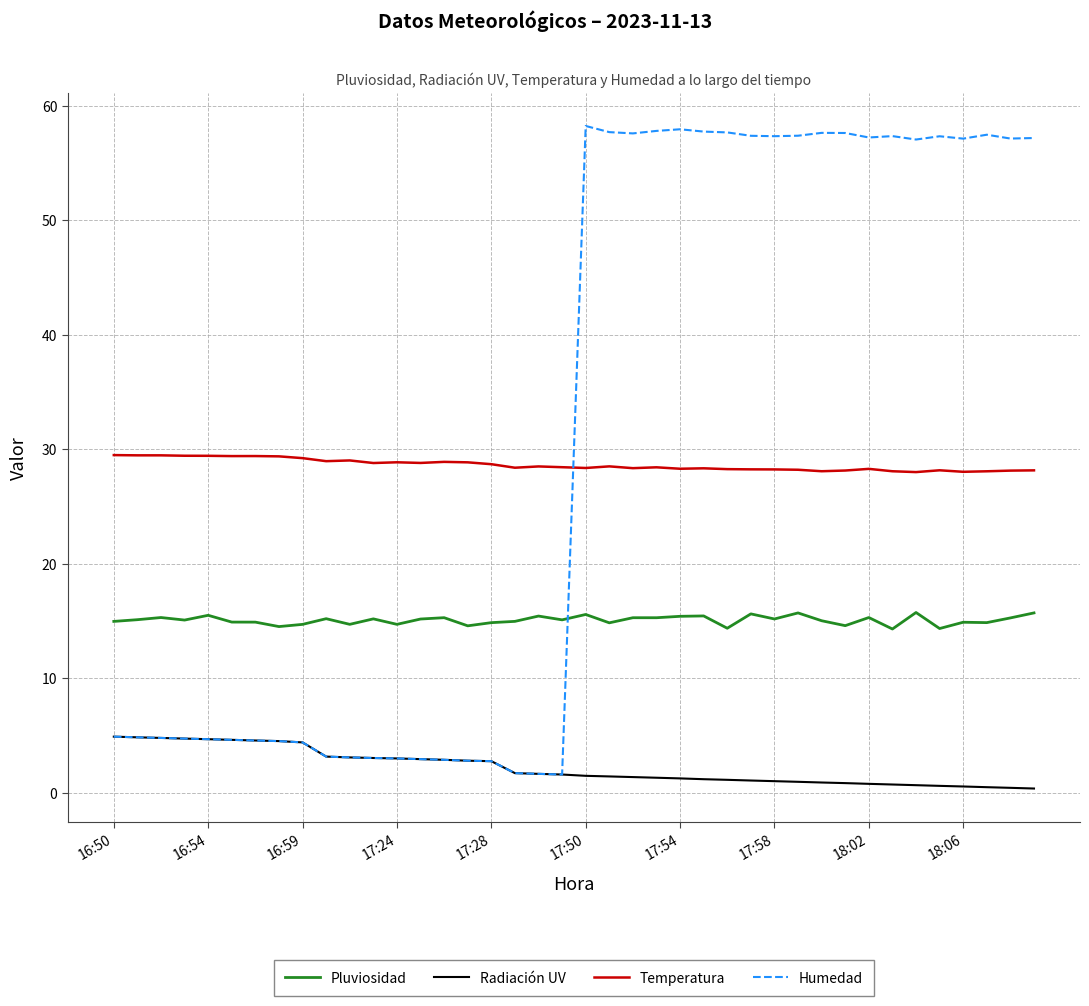

True or false: Temperatura and Pluviosidad cross at least once.

False